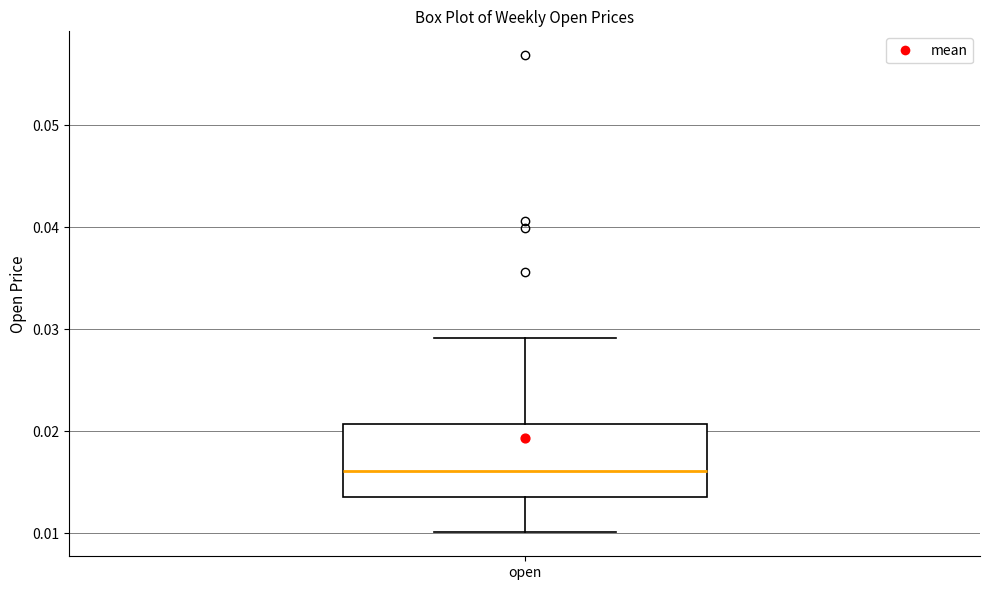

Transcribe this box plot: give where the median line is, the range the box spans, and where the two whiskers end, as read against the y-axis. The values are not printed on the chart, so give them approximately, as read against the axis.

median 0.016, box 0.014 to 0.021, whiskers 0.010 to 0.029